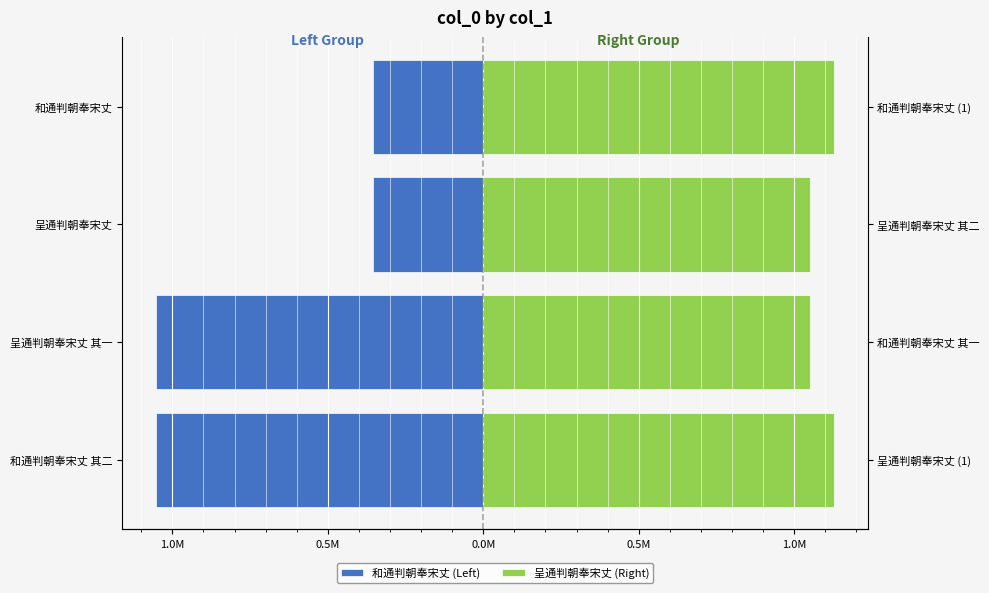

How many categories are shown in the chart?

4